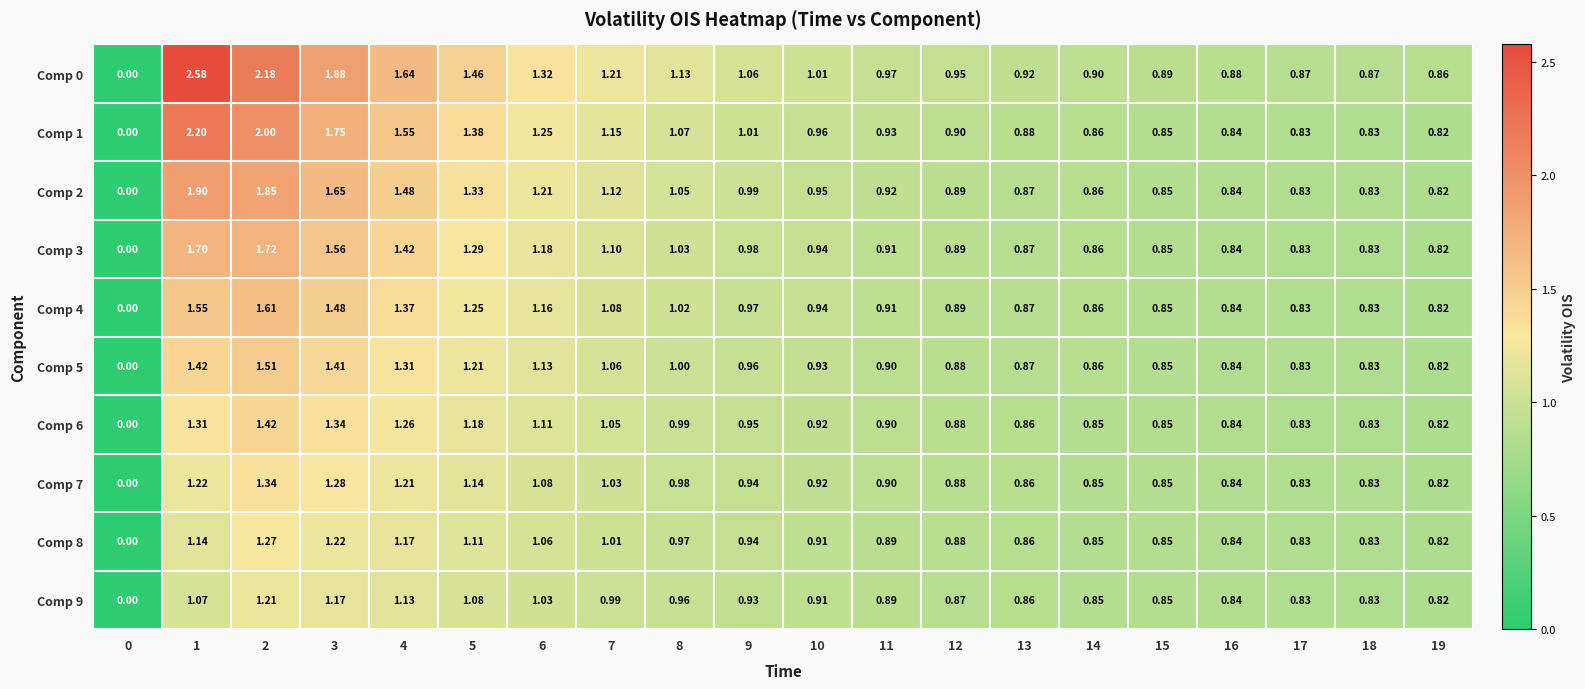

List the series in order of their peak value, highest first.

Comp 0, Comp 1, Comp 2, Comp 3, Comp 4, Comp 5, Comp 6, Comp 7, Comp 8, Comp 9